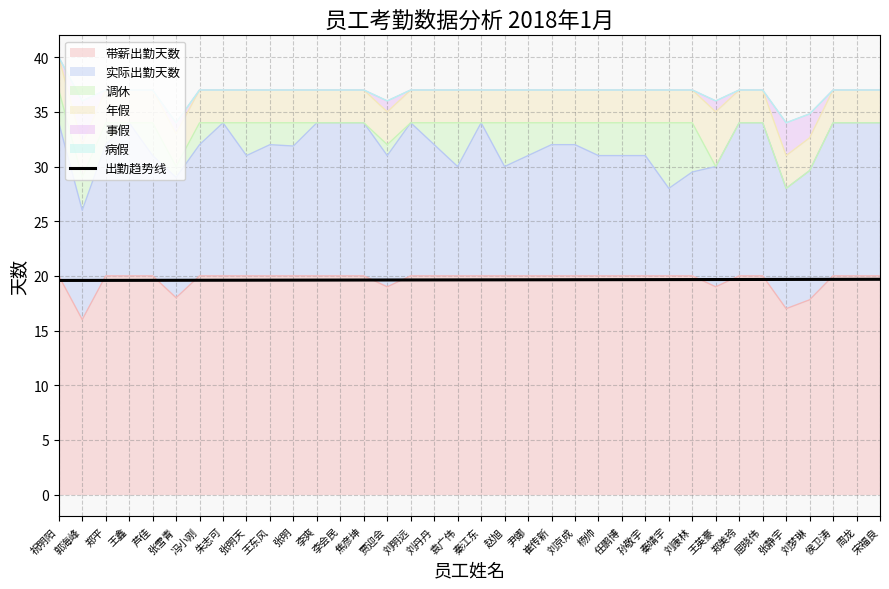

Reading right to left, what are all the values shown in this chart?

19.7	19.7	19.7	19.7	19.7	19.7	19.7	19.7	19.7	19.7	19.7	19.7	19.7	19.6	19.6	19.6	19.6	19.6	19.6	19.6	19.6	19.6	19.6	19.6	19.6	19.6	19.6	19.6	19.6	19.6	19.6	19.6	19.6	19.6	19.6	19.6